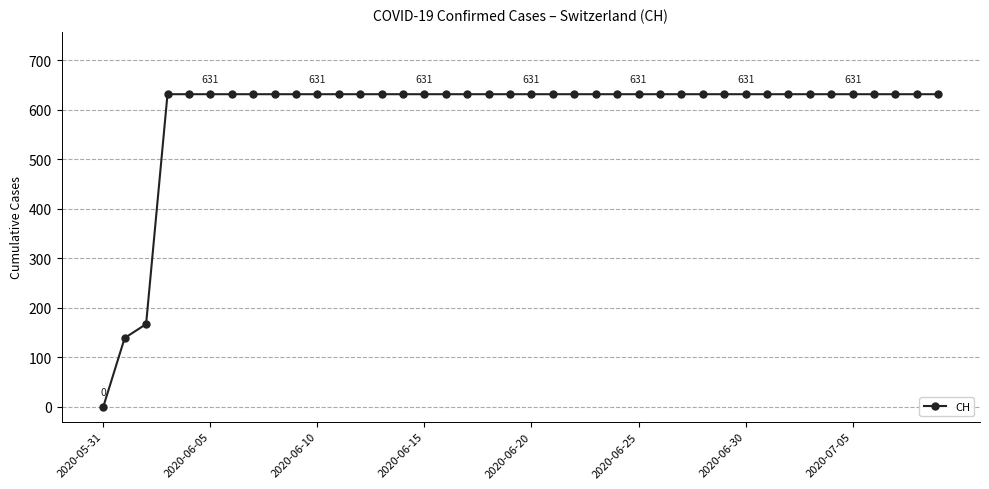

What is the average value?

591